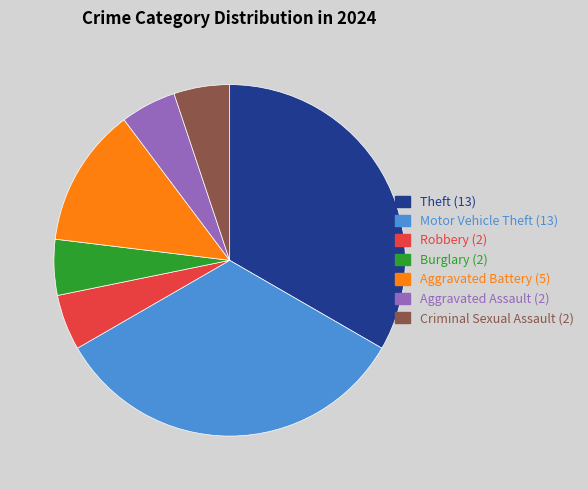

Is there a majority slice in this chart?

No